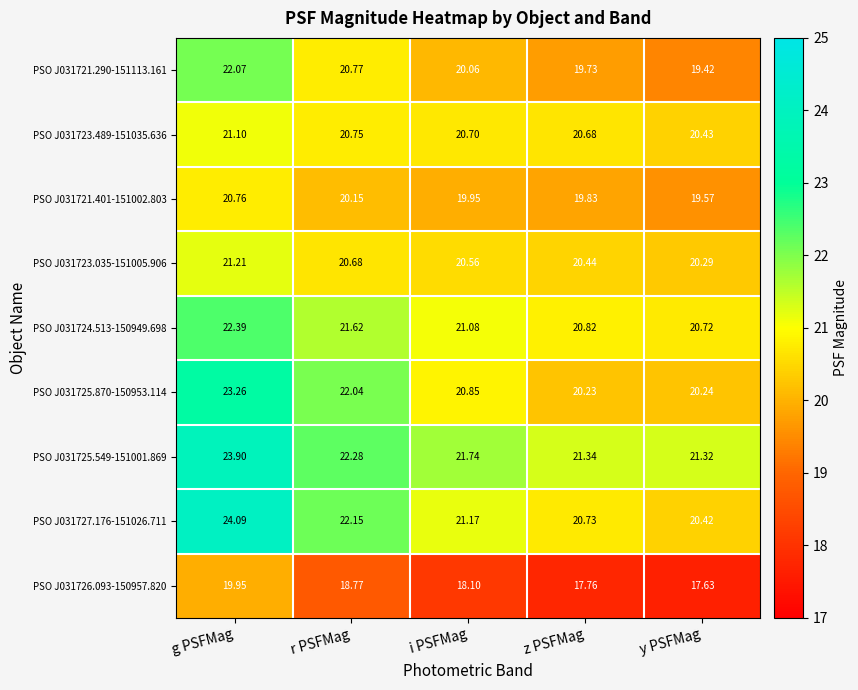

At how many categories does at least one series exceed 20?

5